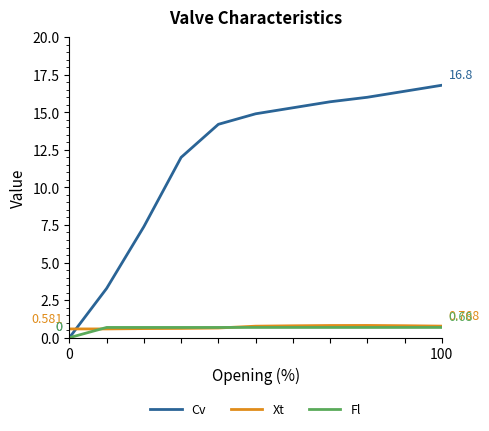

At how many categories does at least one series exceed 5?

9